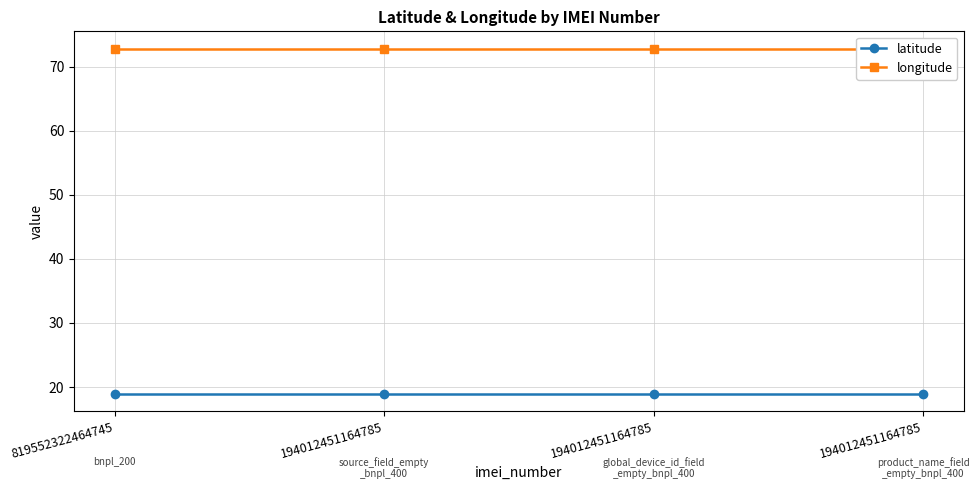

What is the sum of the longitude values at 194012451164785 and 194012451164785?

145.7